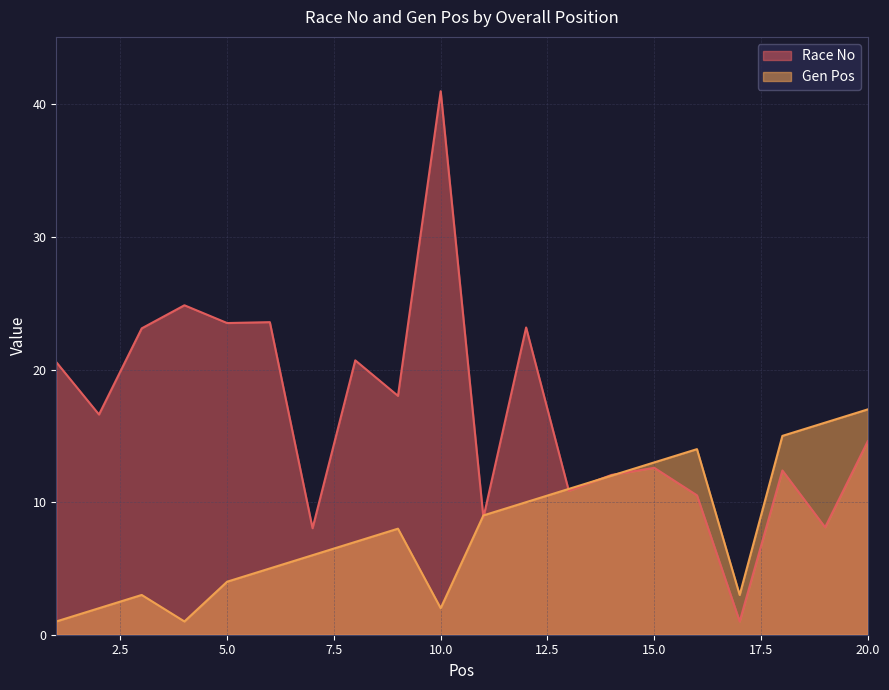

At how many categories does at least one series exceed 35?

1